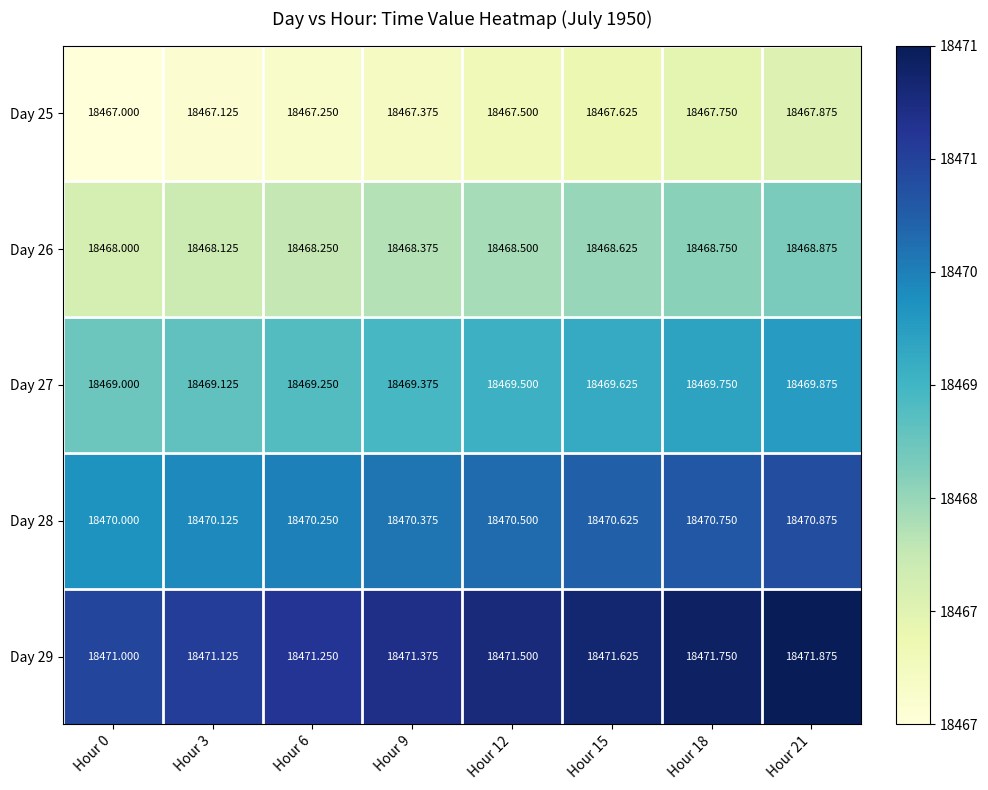

What is the spread (max minus min) of values at Hour 6?

4.0